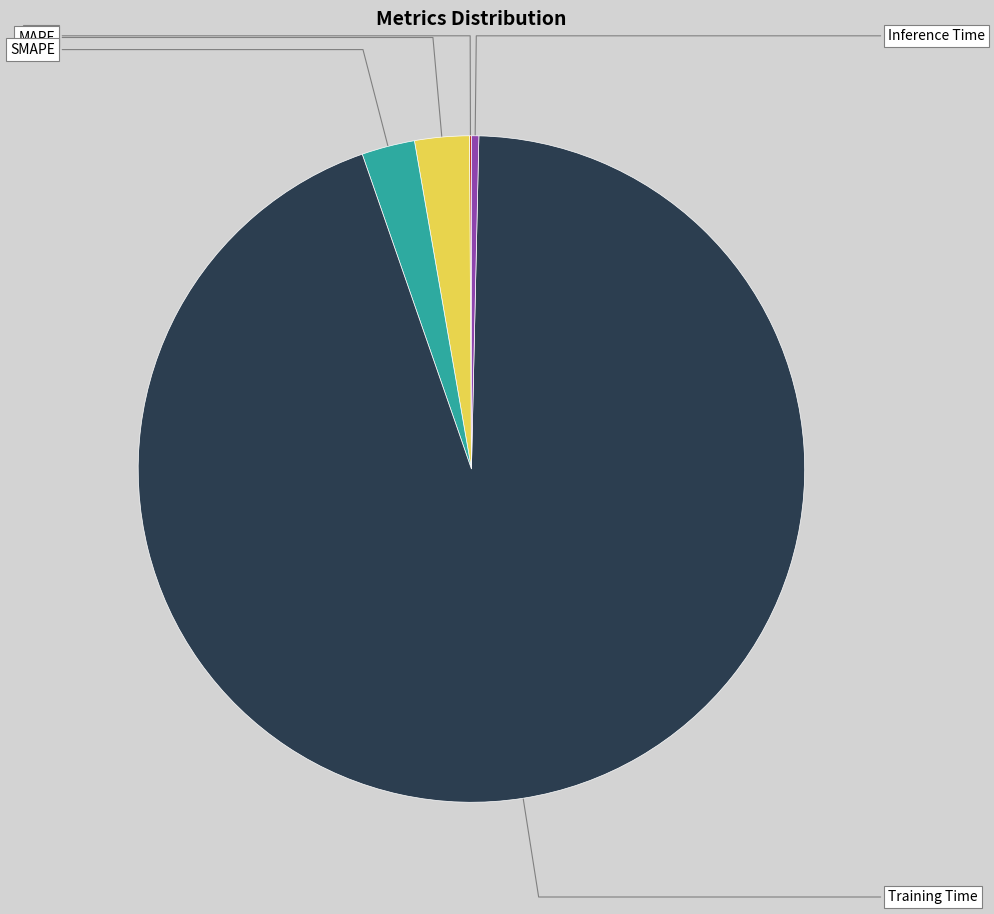

To the nearest percent, what is the difference between the MAPE and Inference Time slice percentages?

2%